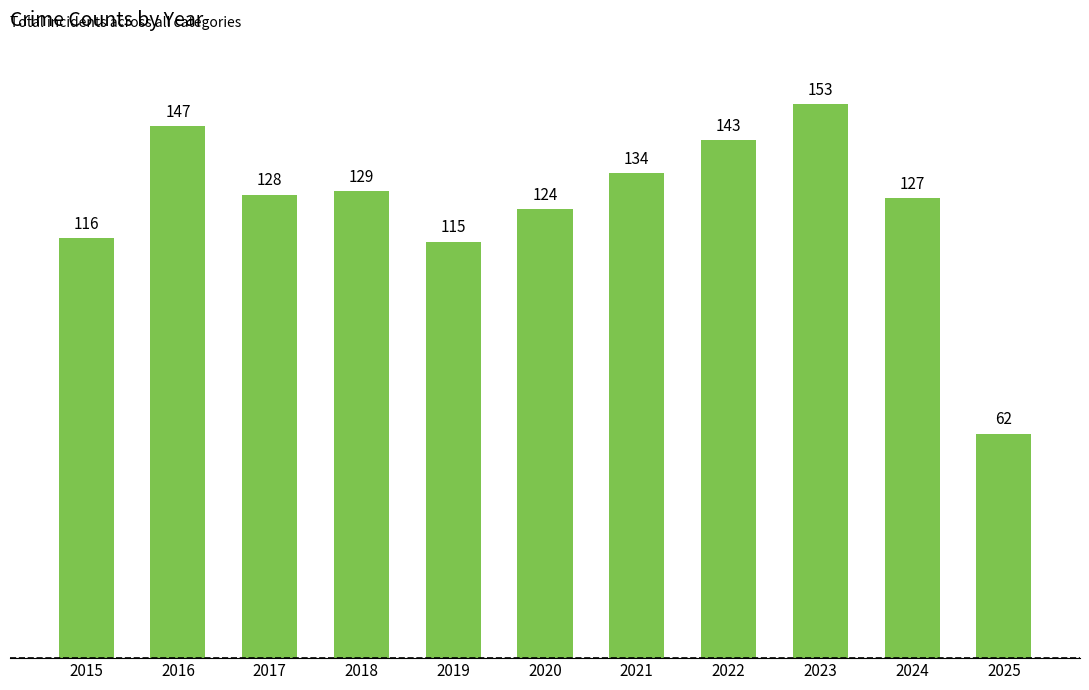

Reading right to left, transcribe all the data shown in this chart.

2025=62	2024=127	2023=153	2022=143	2021=134	2020=124	2019=115	2018=129	2017=128	2016=147	2015=116